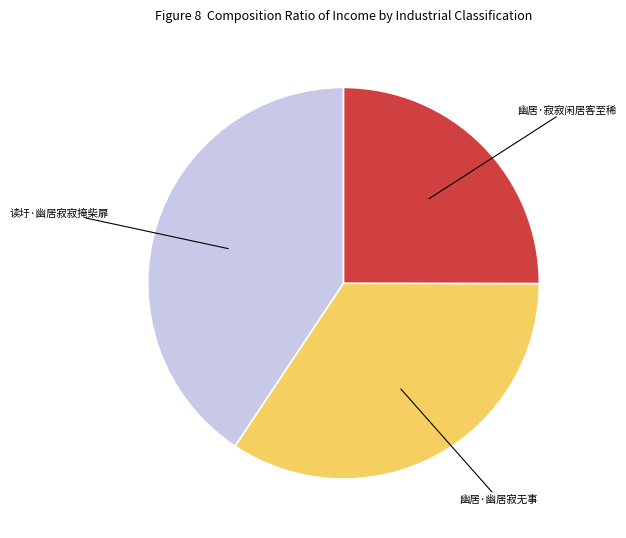

Count the number of slices in the pie.

3